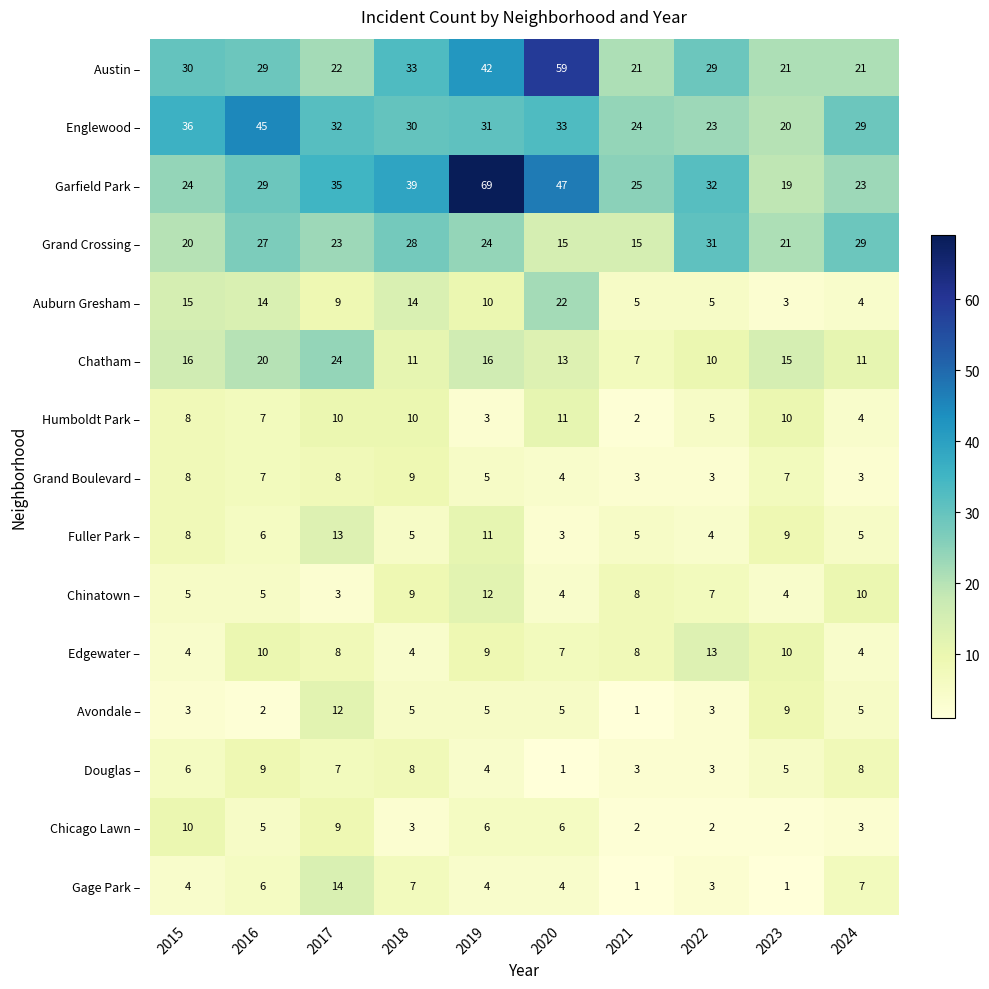

Which series has the largest total across all categories?

Garfield Park –